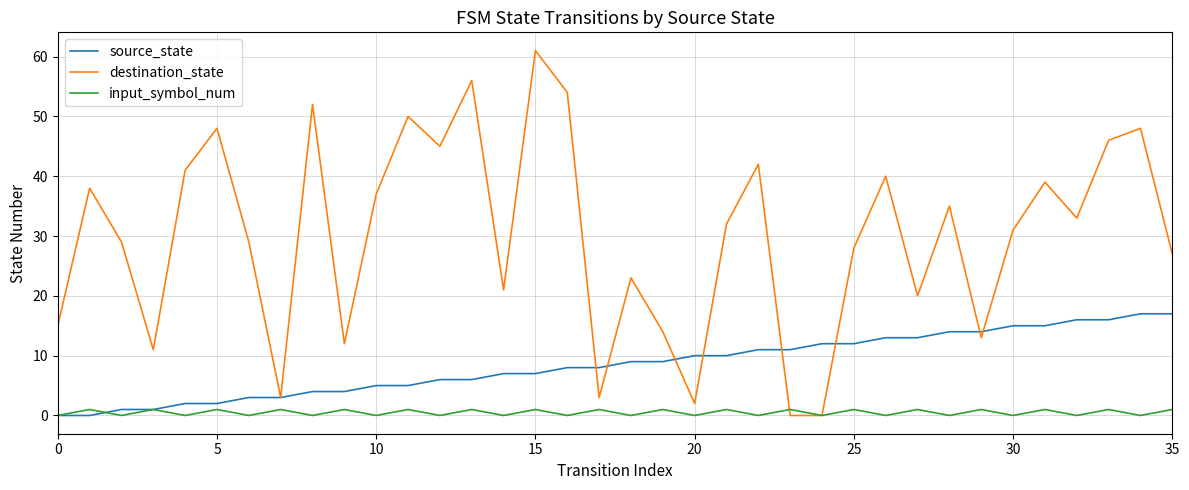

Which series has the largest total across all categories?

destination_state